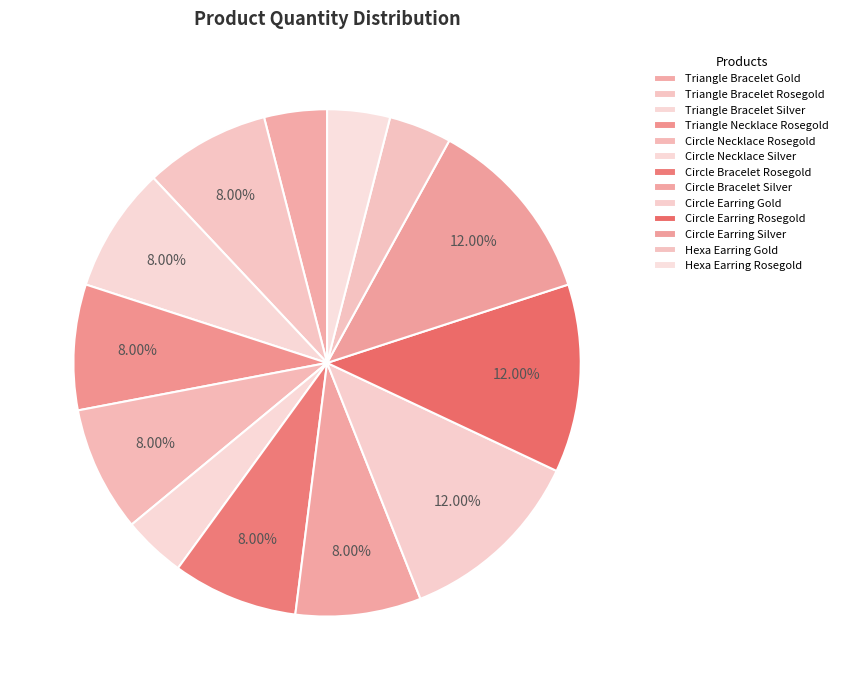

To the nearest percent, what portion does Triangle Bracelet Rosegold represent?

8%